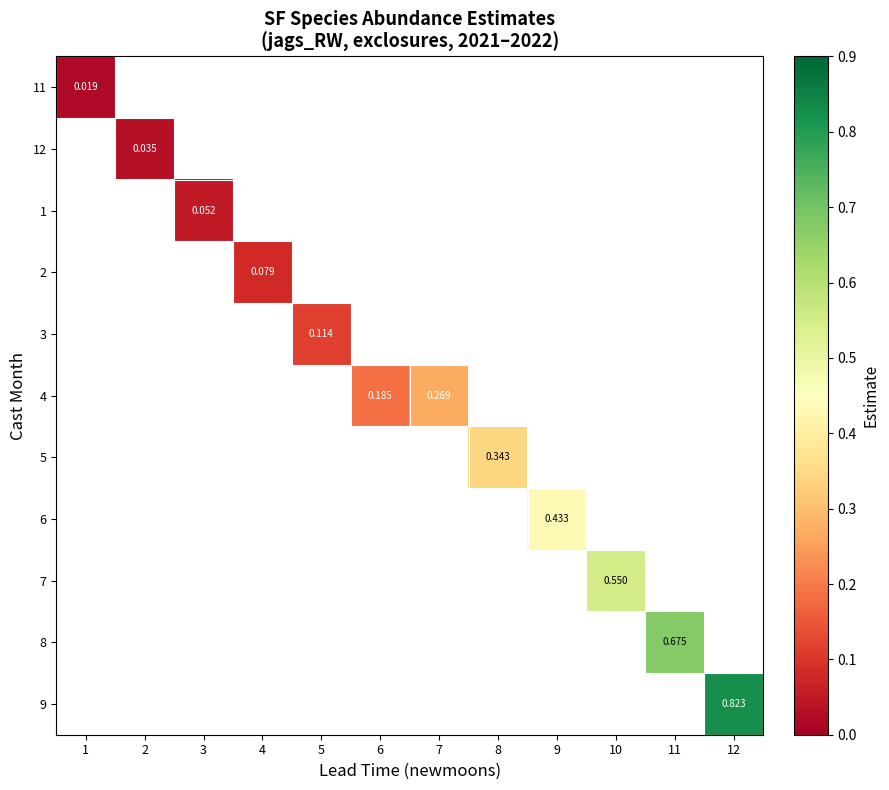

Which label corresponds to the largest value in the chart?

12